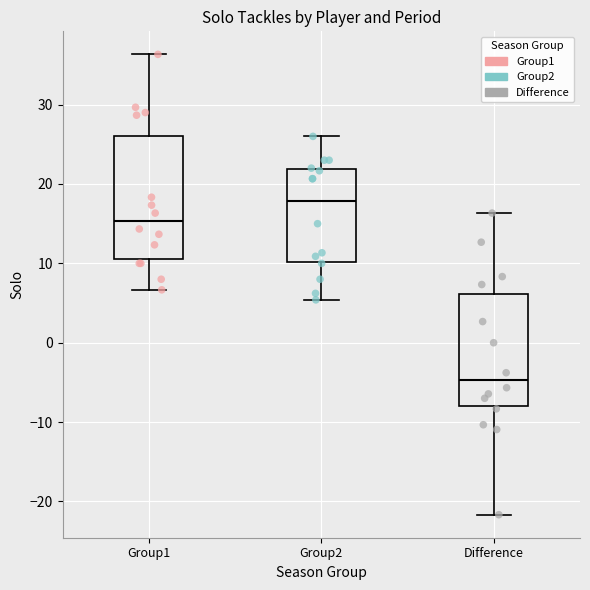

Reading left to right, transcribe this box plot: for each box, give where its median line is, the range the box spans, and where its two whiskers end, as read against the y-axis. The values are not printed on the chart, so give them approximately, as read against the axis.

Group1: median 15, box 11 to 26, whiskers 7 to 36
Group2: median 18, box 10 to 22, whiskers 5 to 26
Difference: median -5, box -8 to 6, whiskers -22 to 16